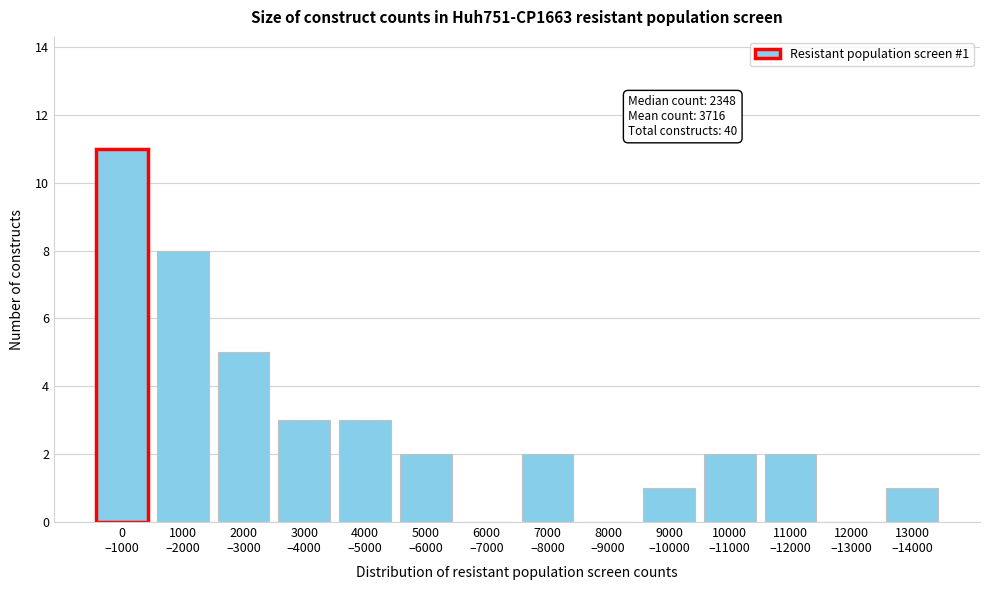

What is the maximum value shown in the chart?

11